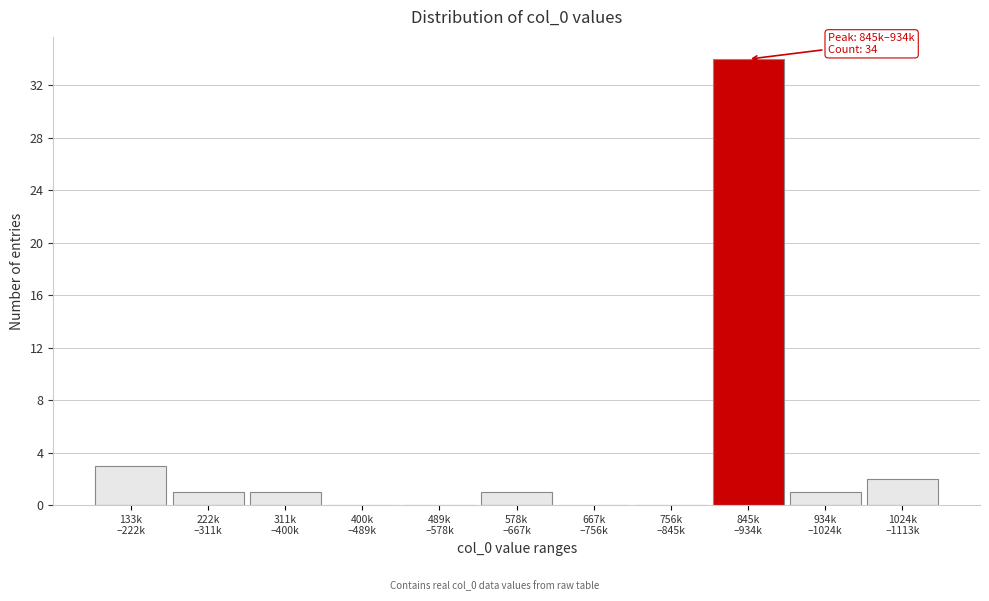

What is the maximum value shown in the chart?

34